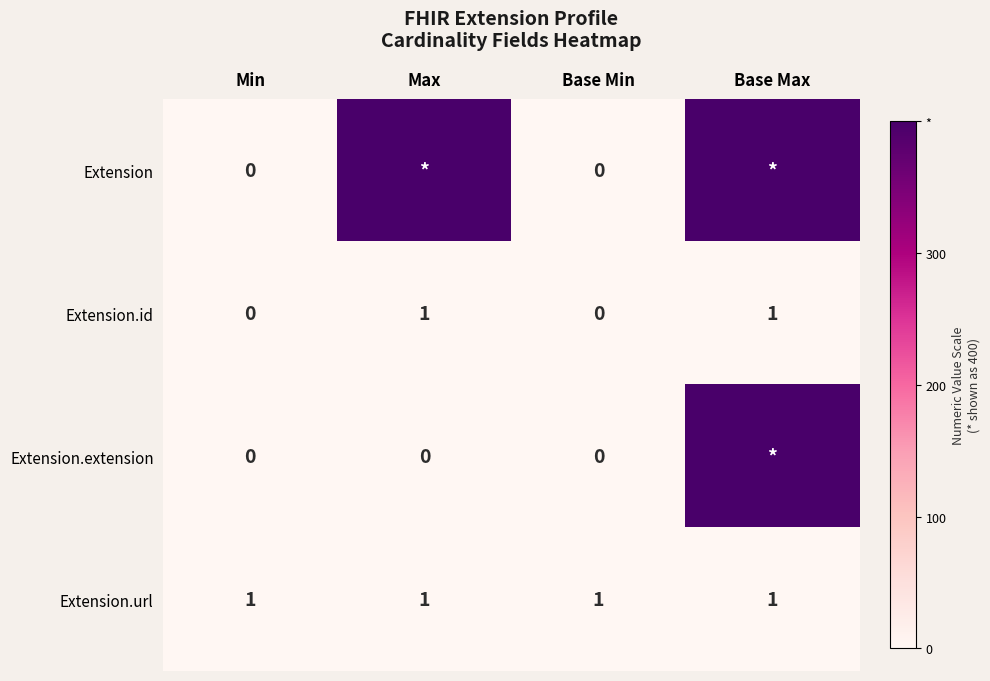

The value of Extension.id at Min is 0. True or false?

True